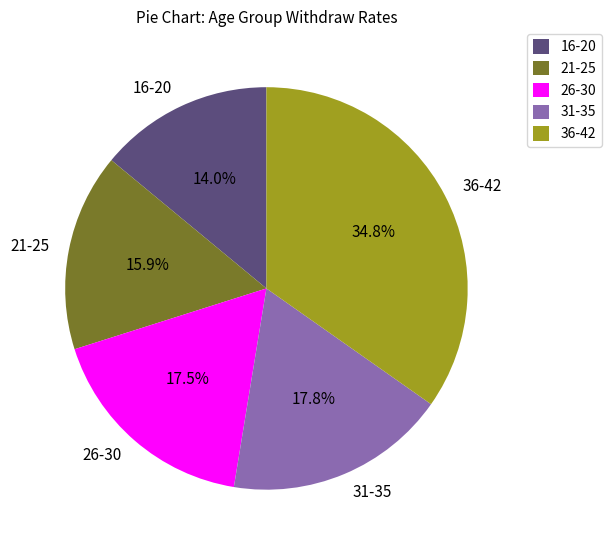

Which category has the biggest portion of the pie?

36-42